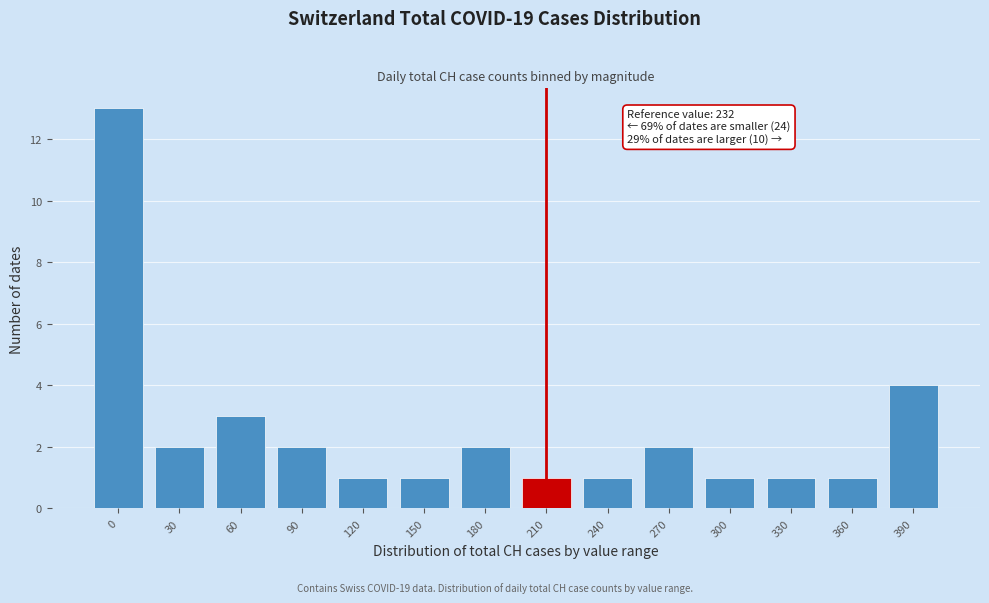

Reading left to right, transcribe all the data shown in this chart.

0=13	30=2	60=3	90=2	120=1	150=1	180=2	210=1	240=1	270=2	300=1	330=1	360=1	390=4